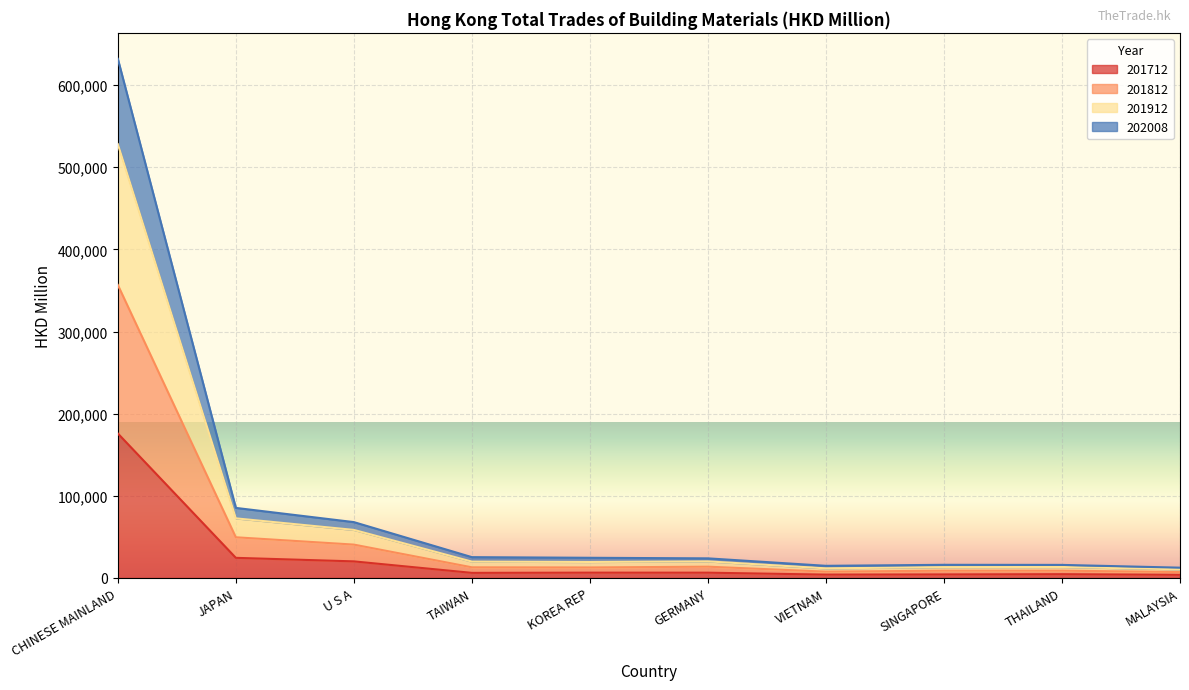

What is the sum of all 201712 values?

256493.9